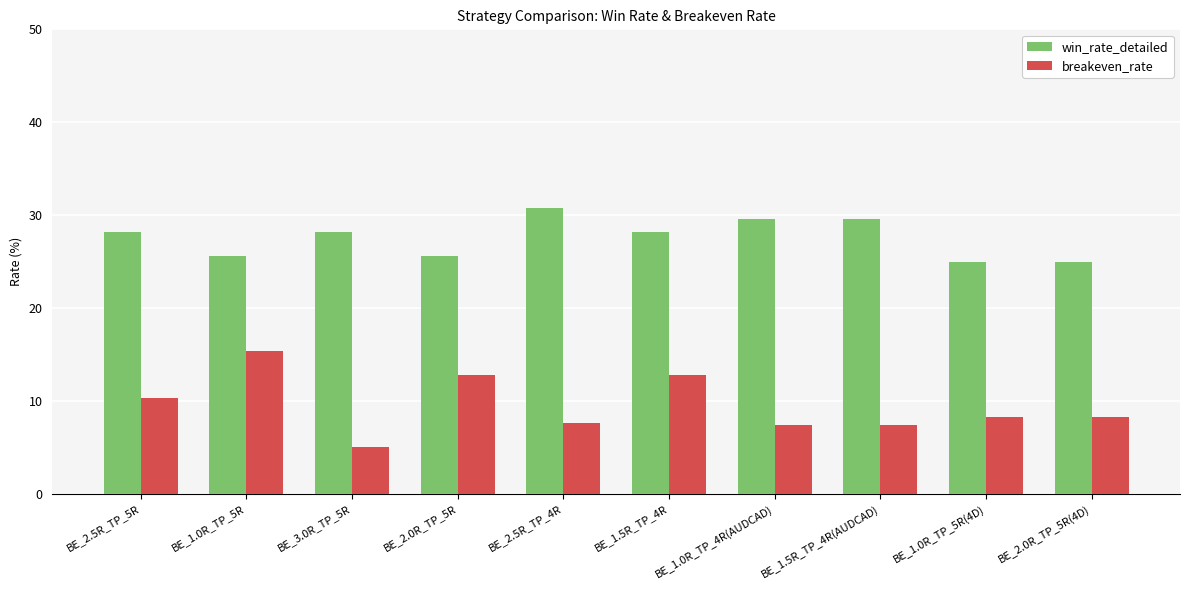

What is the sum of all breakeven_rate values?

95.5